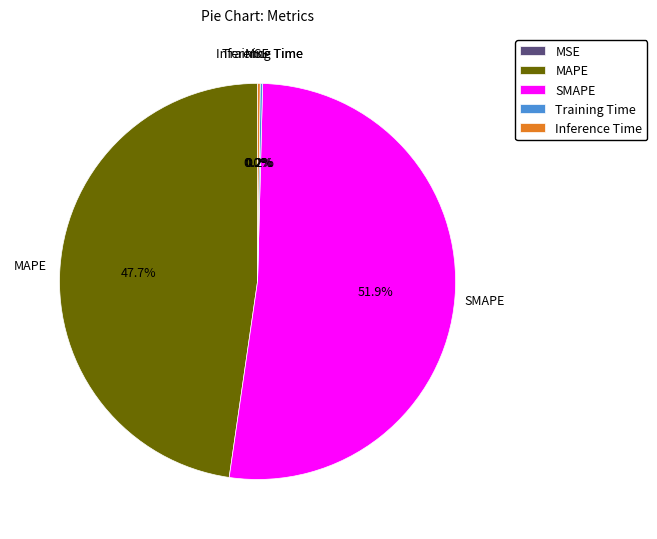

Approximately how many times larger is the value at SMAPE compared to MAPE?

1.1